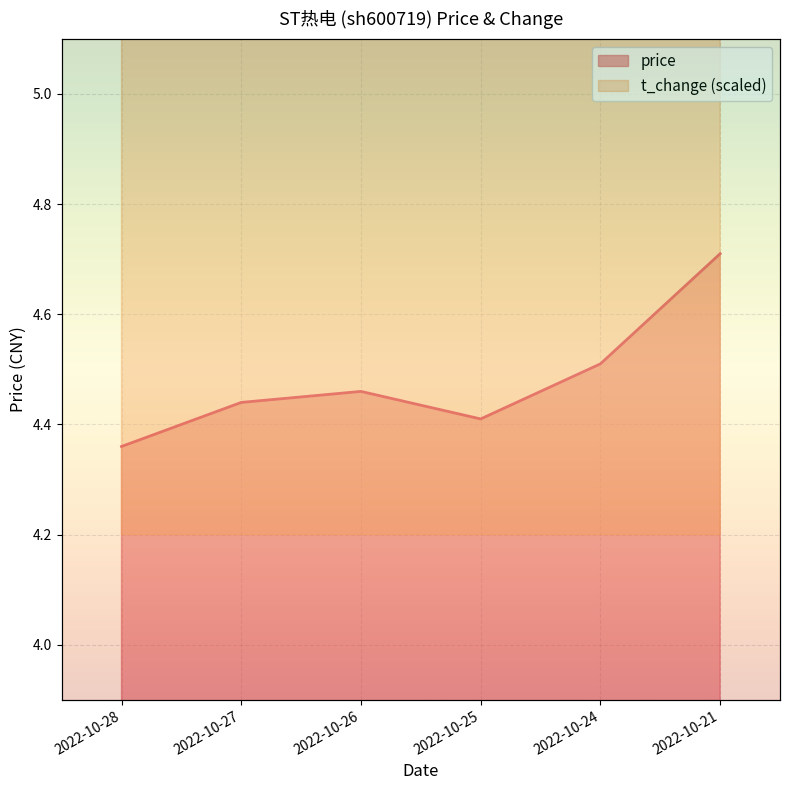

What is the value of the t_change point at the 4th from the left?

6.0